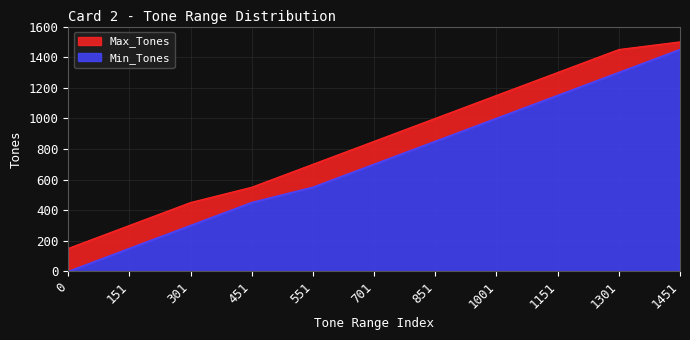

Reading left to right, what are all the values shown in this chart?

Min_Tones: 0=0	151=151	301=301	451=451	551=551	701=701	851=851	1001=1001	1151=1151	1301=1301	1451=1451
Max_Tones: 0=150	151=300	301=450	451=550	551=700	701=850	851=1000	1001=1150	1151=1300	1301=1450	1451=1500